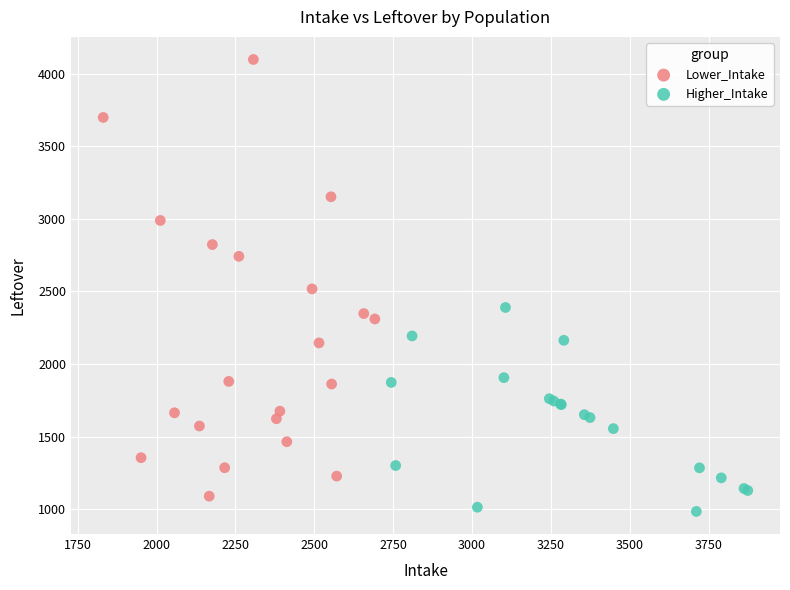

What are all the series names shown in the legend?

Lower_Intake, Higher_Intake